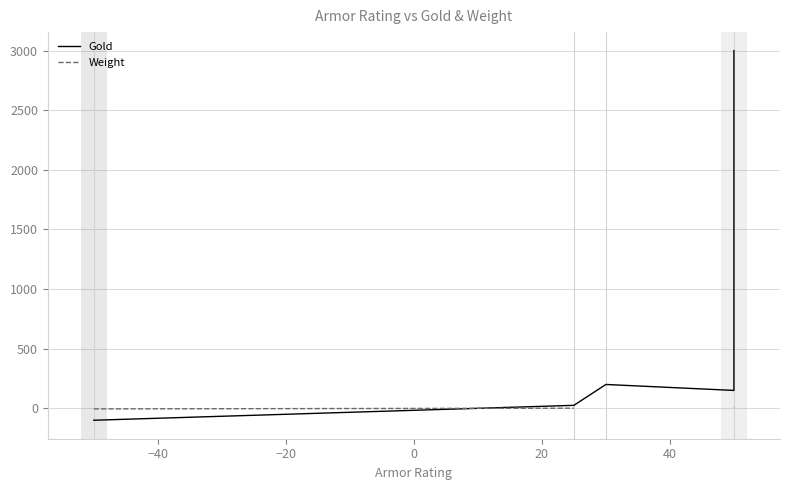

How many values in Gold are below zero?

4